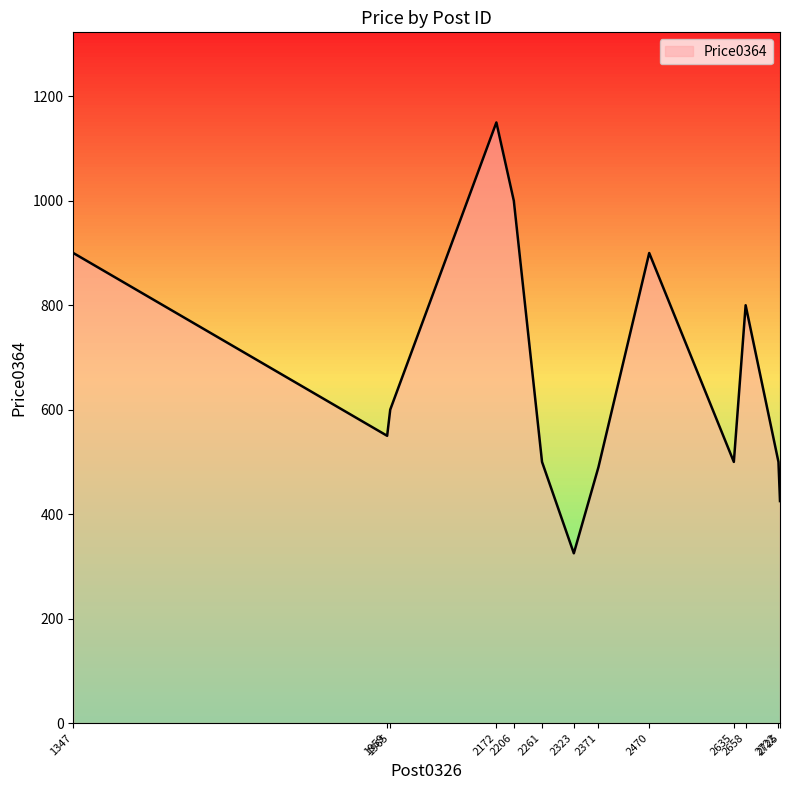

What is the maximum value shown in the chart?

1150